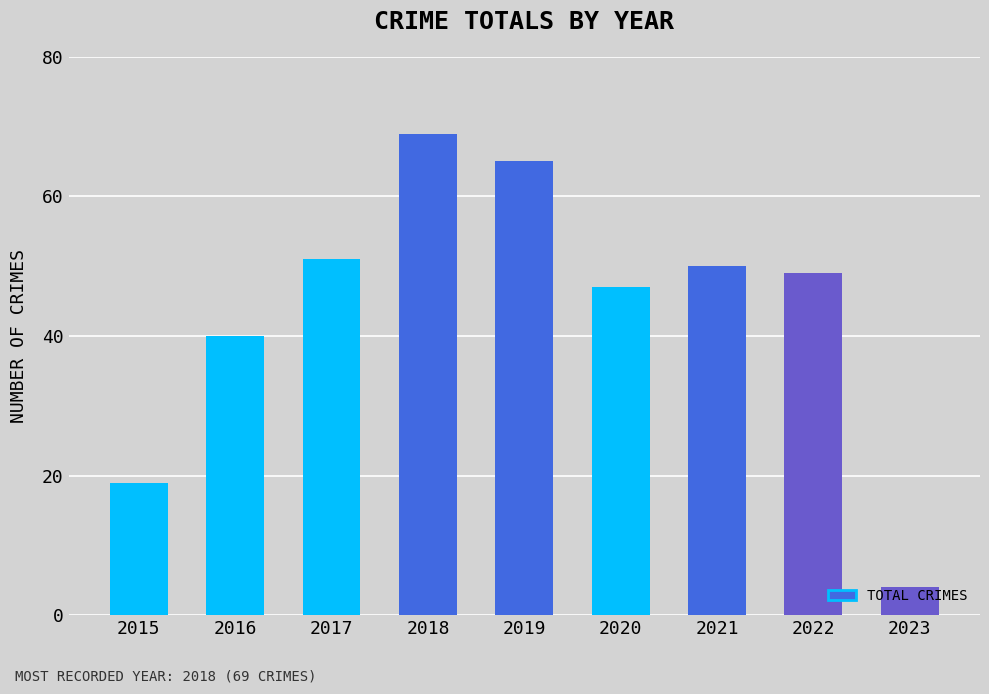

What is the value of the 9th bar from the left?

4